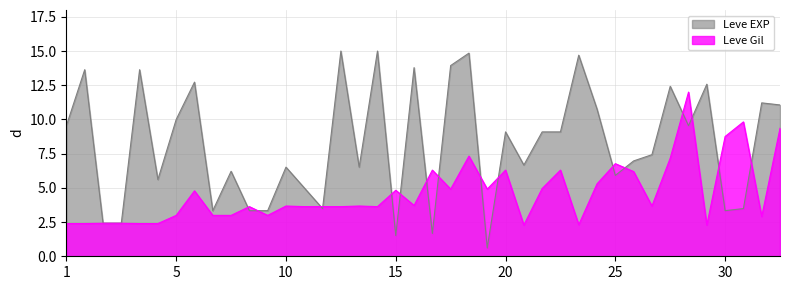

Rank the series by their maximum value, from highest to lowest.

Leve EXP, Leve Gil